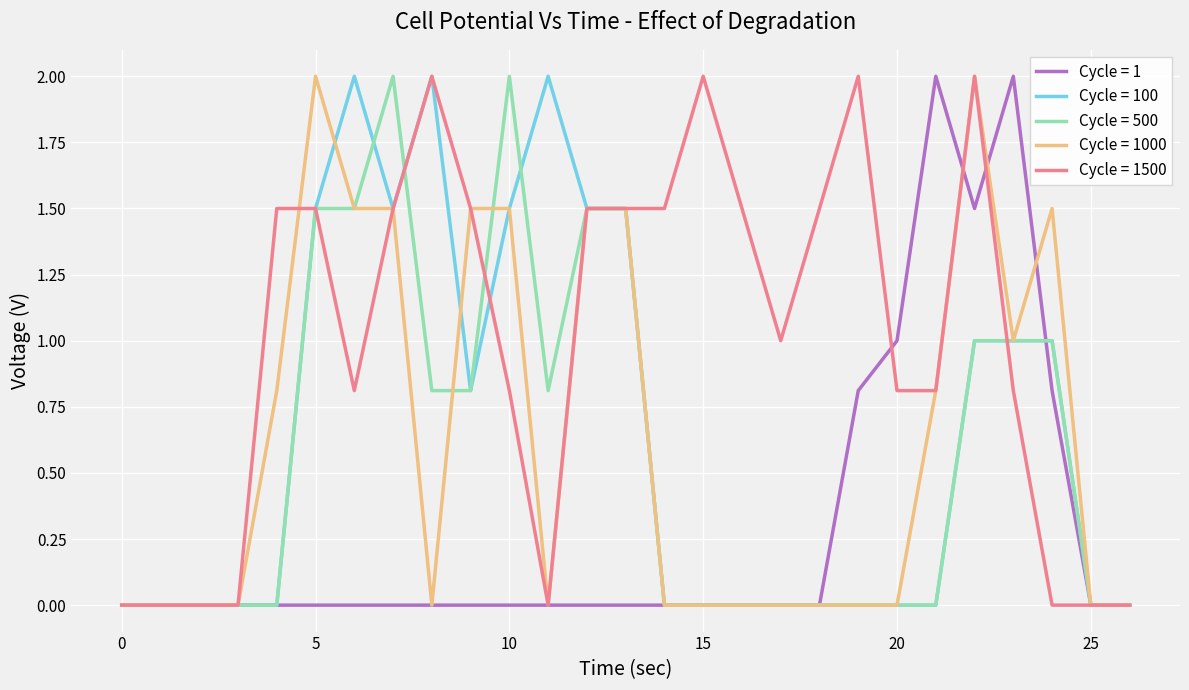

Which series has the largest total across all categories?

Cycle = 1500